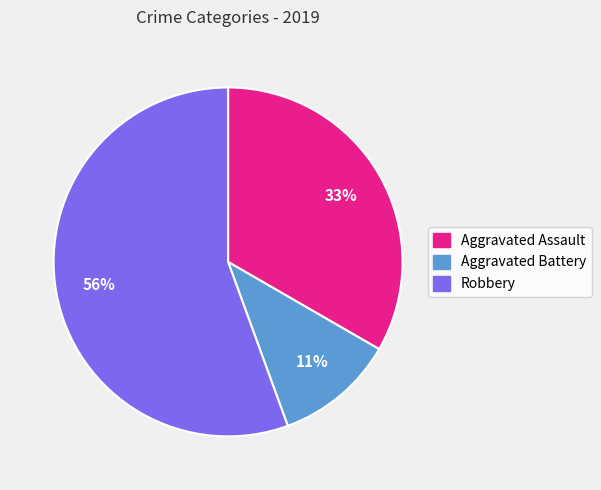

Is Aggravated Battery the majority of the pie?

No